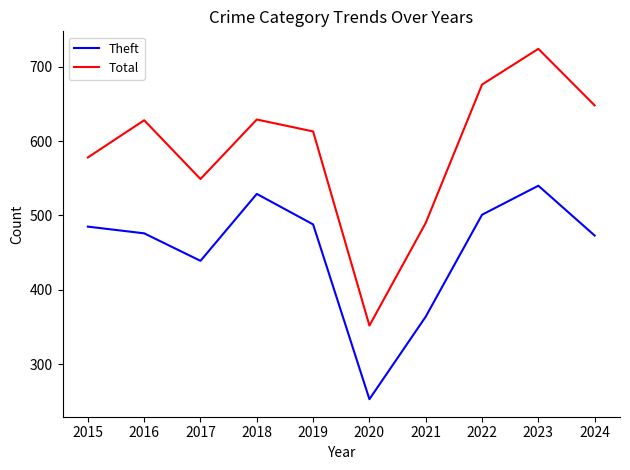

In Total, how many points are lower than both neighbors (excluding endpoints)?

2